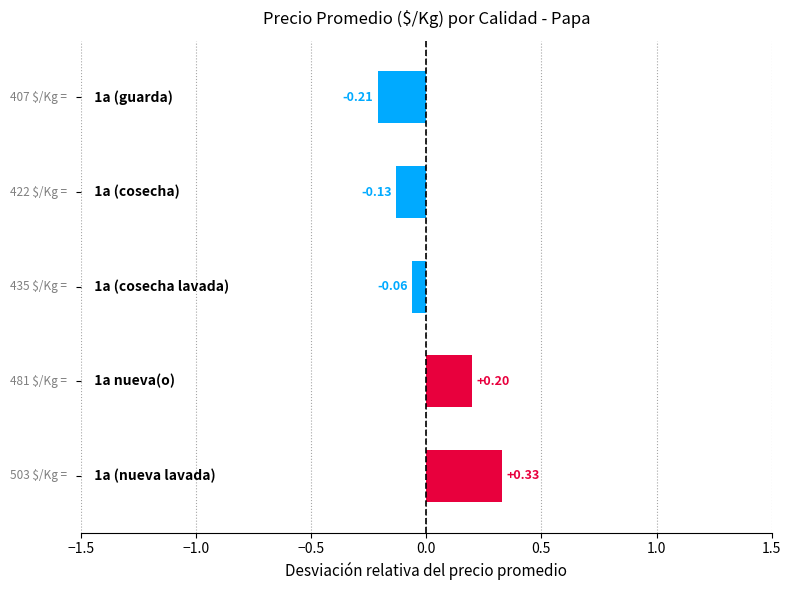

How many series are shown in this chart?

1